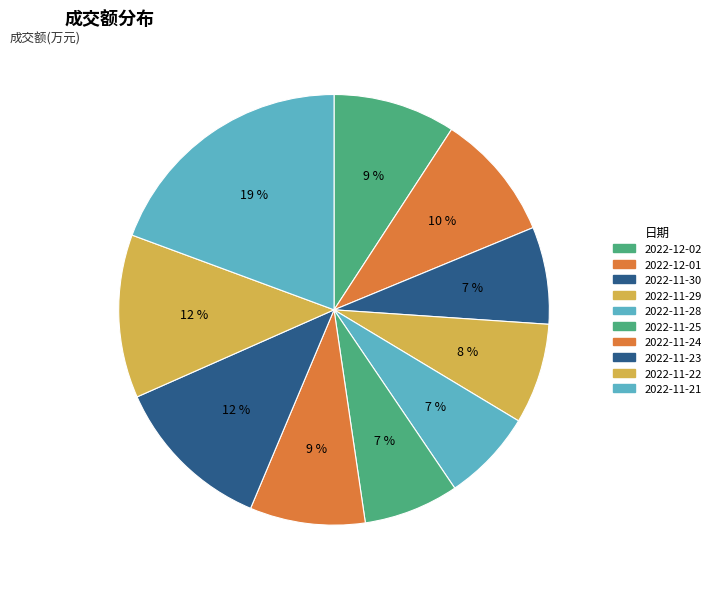

To the nearest percent, what percentage of the pie is 2022-11-29?

8%